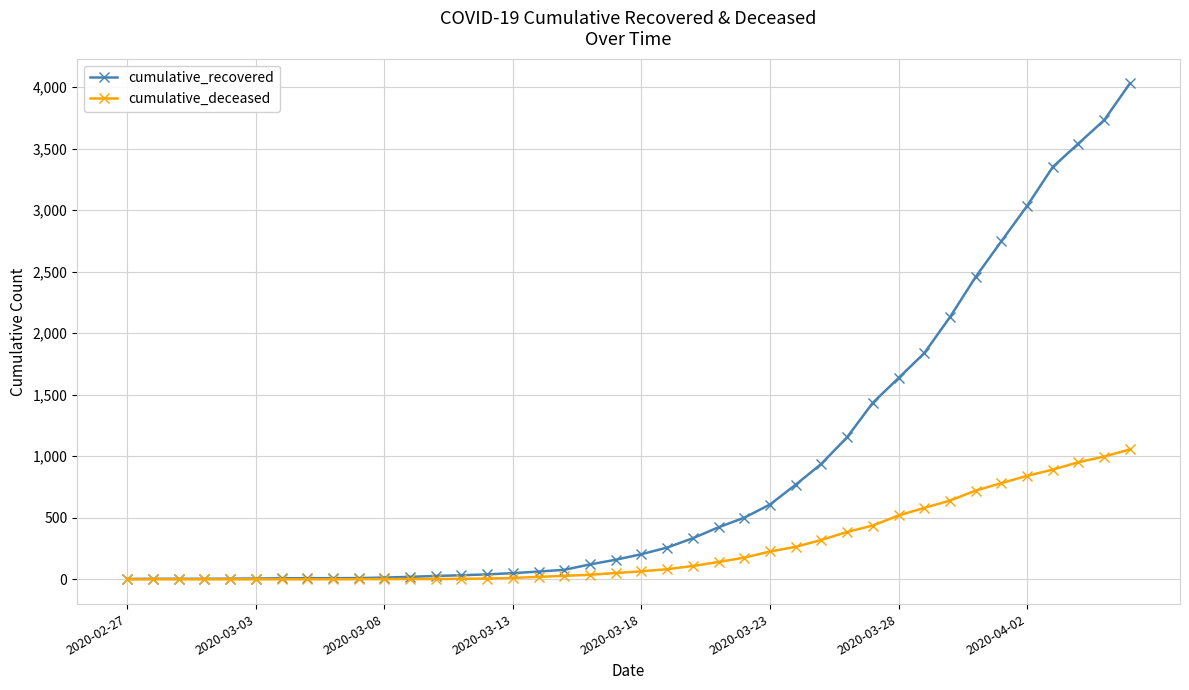

What is the maximum value shown in the chart?

4031